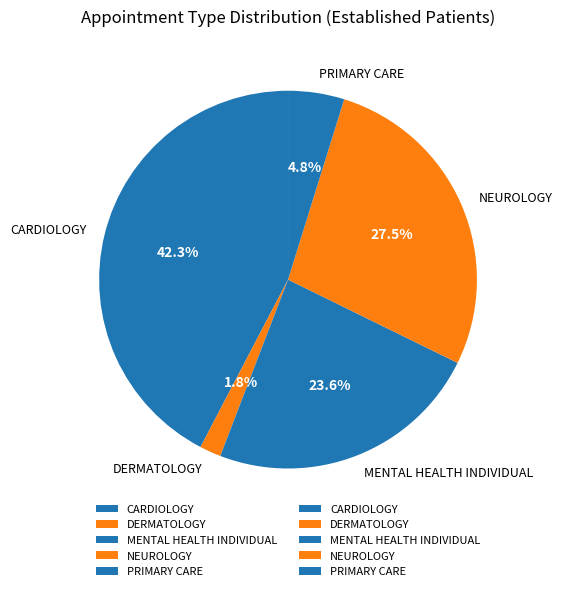

Is it true that PRIMARY CARE is 11% of the pie?

False